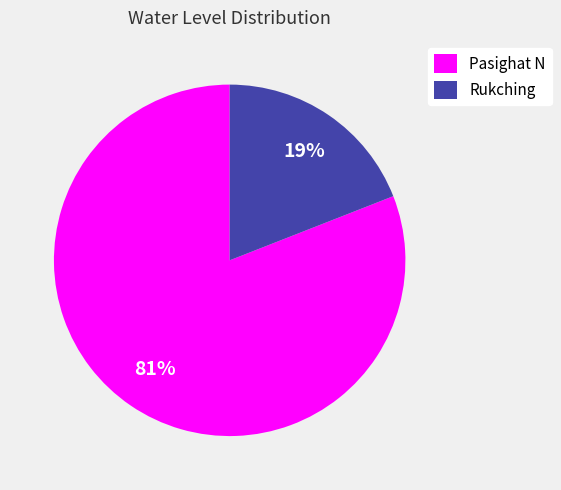

To the nearest percent, what is the difference between the Rukching and Pasighat N slice percentages?

62%